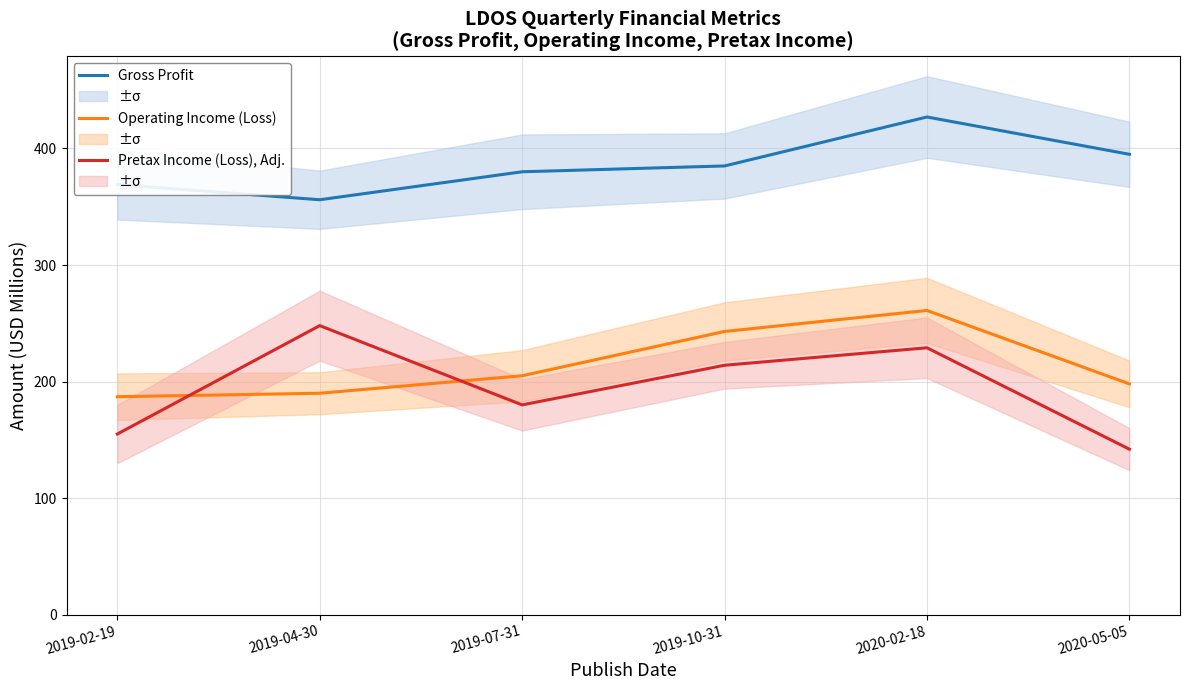

True or false: Gross Profit and Pretax Income (Loss), Adj. cross at least once.

False